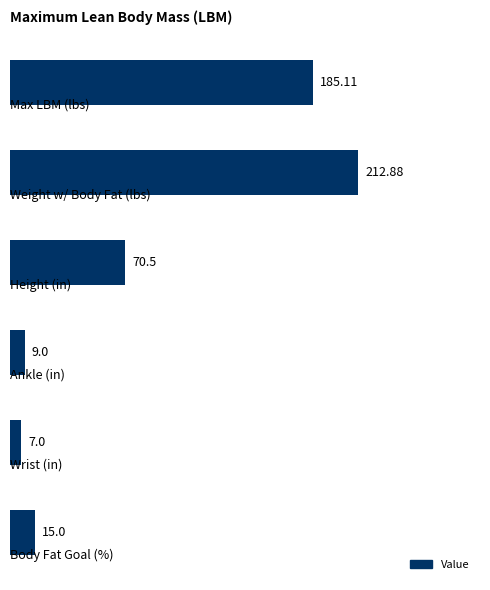

What is the difference between the maximum and minimum values?

205.9